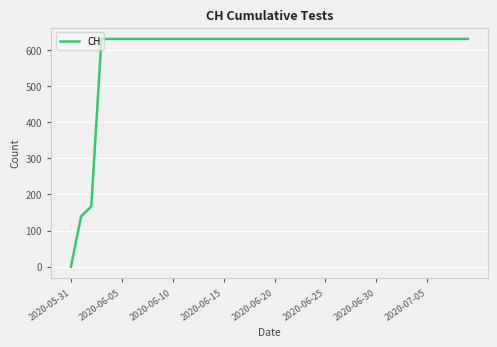

What is the greatest value displayed?

631